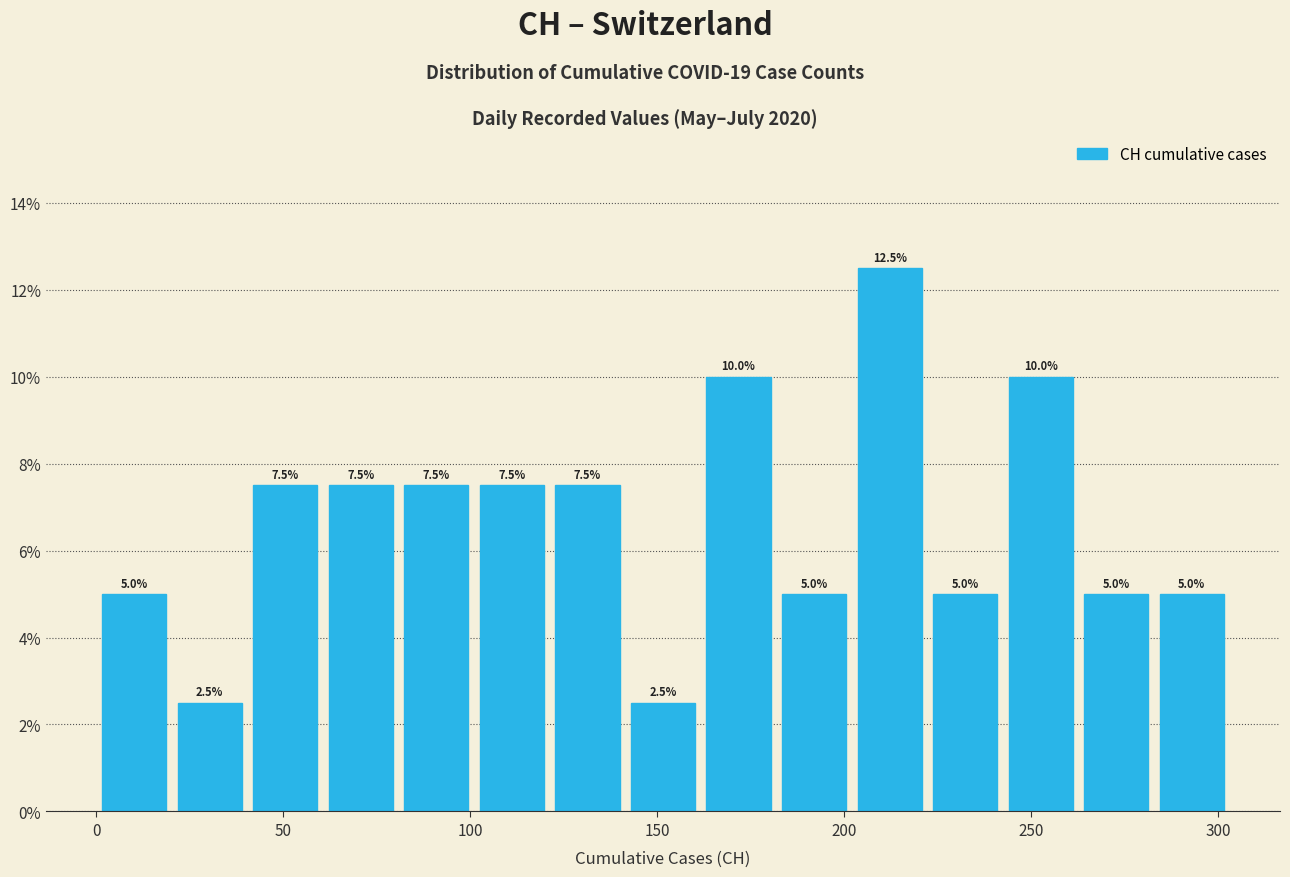

Reading left to right, list every bar in this chart as the range it spans on the x-axis followed by its height. The bar edges are not printed on the chart, so give them approximately, as read against the axis.

0 to 20: 5.0
20 to 40: 2.5
40 to 60: 7.5
60 to 80: 7.5
80 to 100: 7.5
100 to 120: 7.5
120 to 140: 7.5
140 to 160: 2.5
160 to 180: 10.0
180 to 200: 5.0
200 to 220: 12.5
220 to 240: 5.0
240 to 265: 10.0
265 to 285: 5.0
285 to 305: 5.0